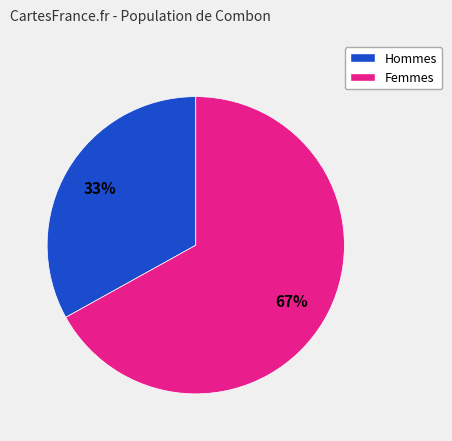

Does any single category account for the majority?

Yes